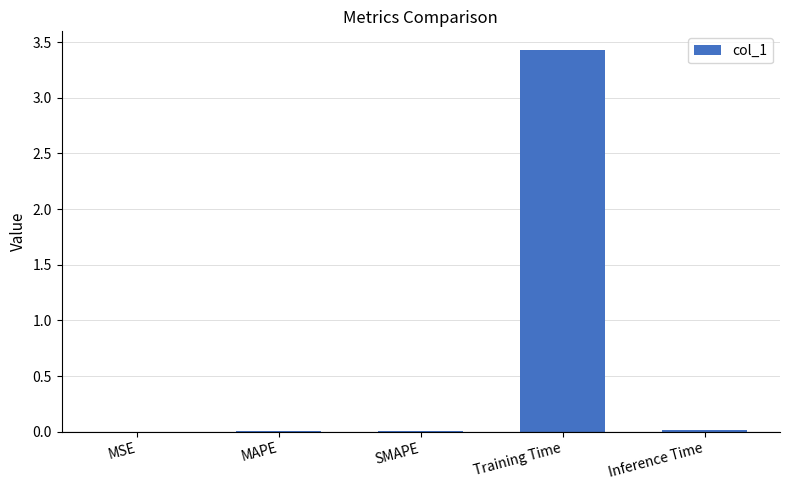

Which category has the highest value across all series?

Training Time